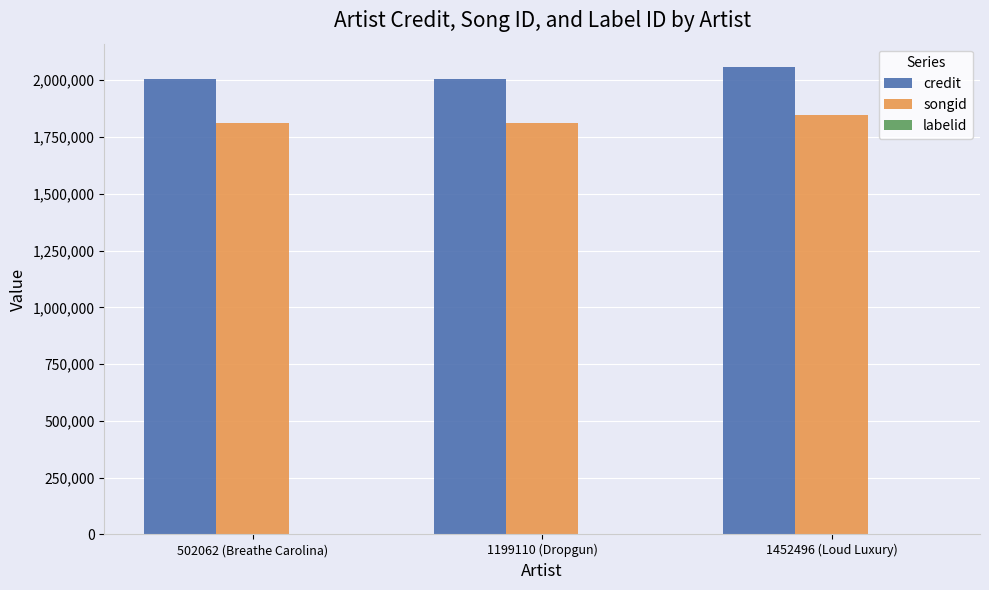

What is the maximum value for songid?

1847759